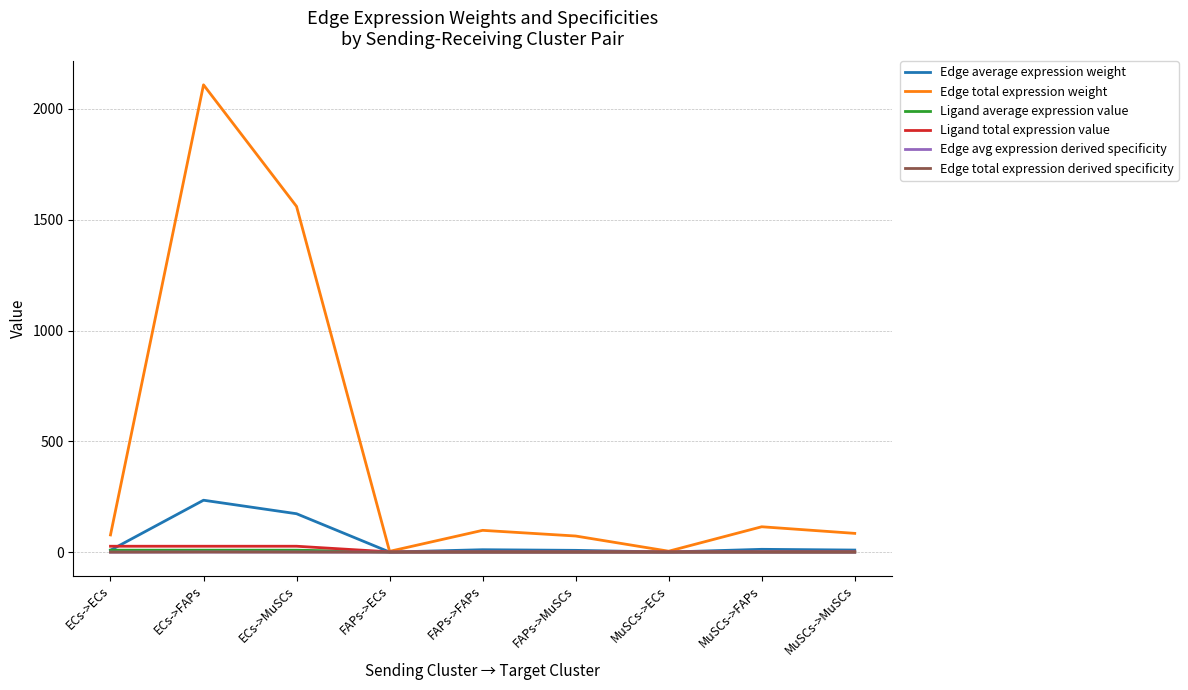

True or false: Ligand average expression value and Ligand total expression value intersect in this chart.

False